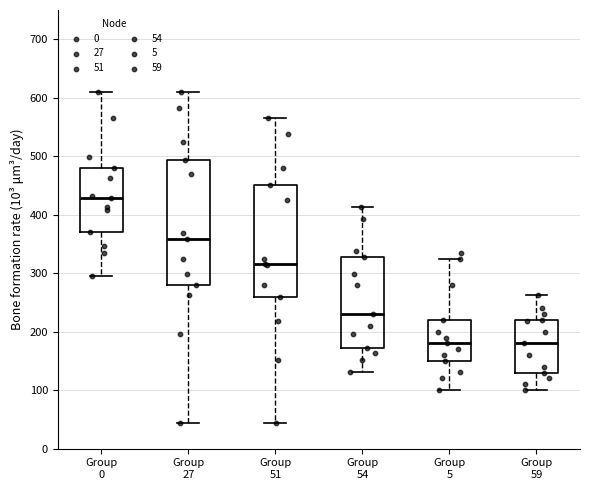

Reading left to right, read every box against the y-axis: the position of its median line, the range the box covers, and the ends of its whiskers. The values are not printed on the chart, so give them approximately, as read against the axis.

Group 0: median 430, box 370 to 480, whiskers 300 to 610
Group 27: median 360, box 280 to 490, whiskers 40 to 610
Group 51: median 320, box 260 to 450, whiskers 40 to 570
Group 54: median 230, box 170 to 330, whiskers 130 to 410
Group 5: median 180, box 150 to 220, whiskers 100 to 320
Group 59: median 180, box 130 to 220, whiskers 100 to 260